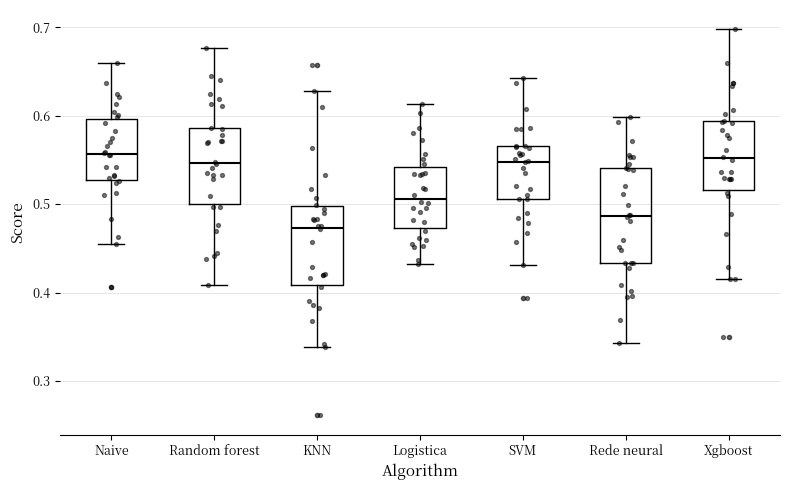

Reading left to right, transcribe this box plot: for each box, give where its median line is, the range the box spans, and where its two whiskers end, as read against the y-axis. The values are not printed on the chart, so give them approximately, as read against the axis.

Naive: median 0.56, box 0.53 to 0.60, whiskers 0.46 to 0.66
Random forest: median 0.55, box 0.50 to 0.59, whiskers 0.41 to 0.68
KNN: median 0.47, box 0.41 to 0.50, whiskers 0.34 to 0.63
Logistica: median 0.51, box 0.47 to 0.54, whiskers 0.43 to 0.61
SVM: median 0.55, box 0.51 to 0.57, whiskers 0.43 to 0.64
Rede neural: median 0.49, box 0.43 to 0.54, whiskers 0.34 to 0.60
Xgboost: median 0.55, box 0.52 to 0.59, whiskers 0.42 to 0.70